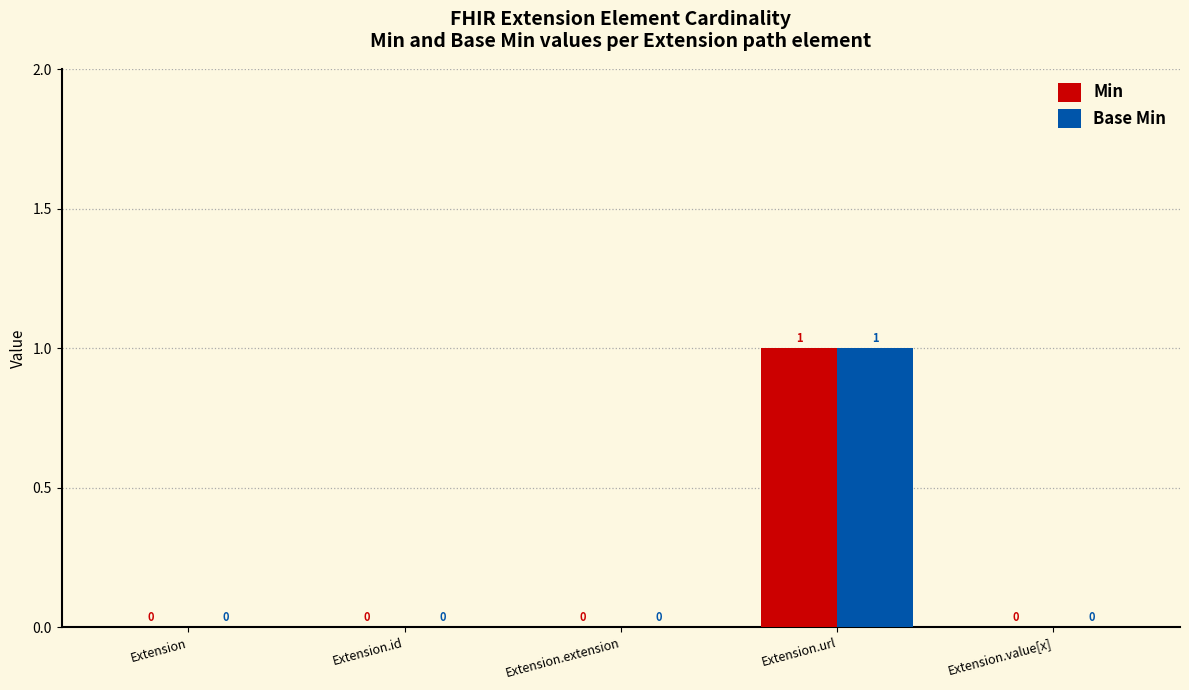

How many positive values does the Min series have?

1